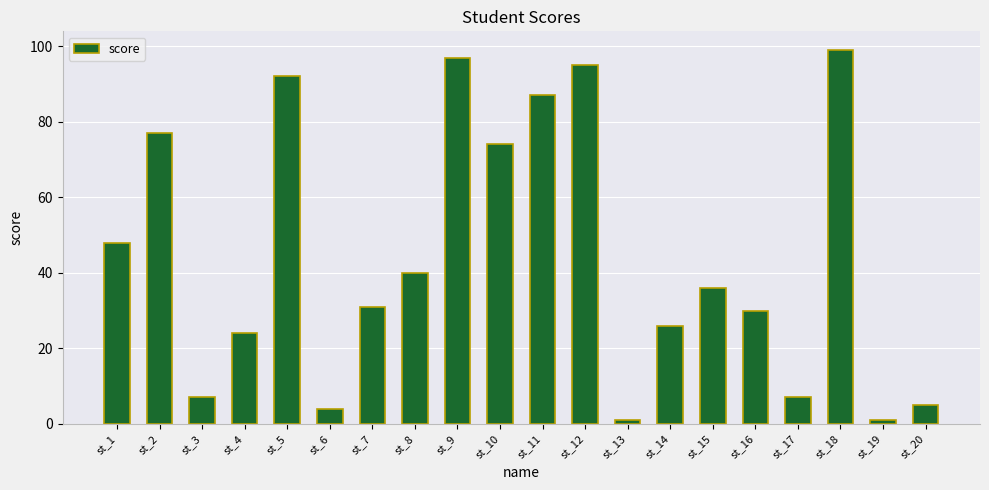

How many values are below 36?

10